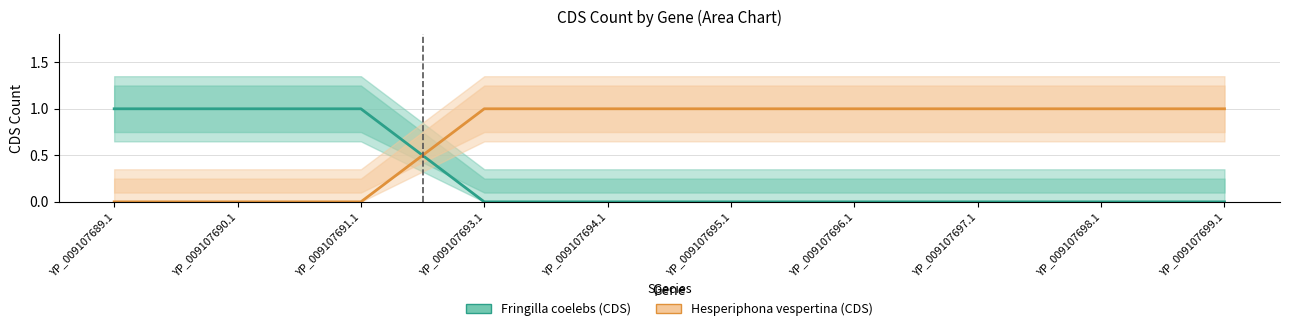

Which series changed the most between YP_009107695.1 and YP_009107699.1?

Fringilla coelebs